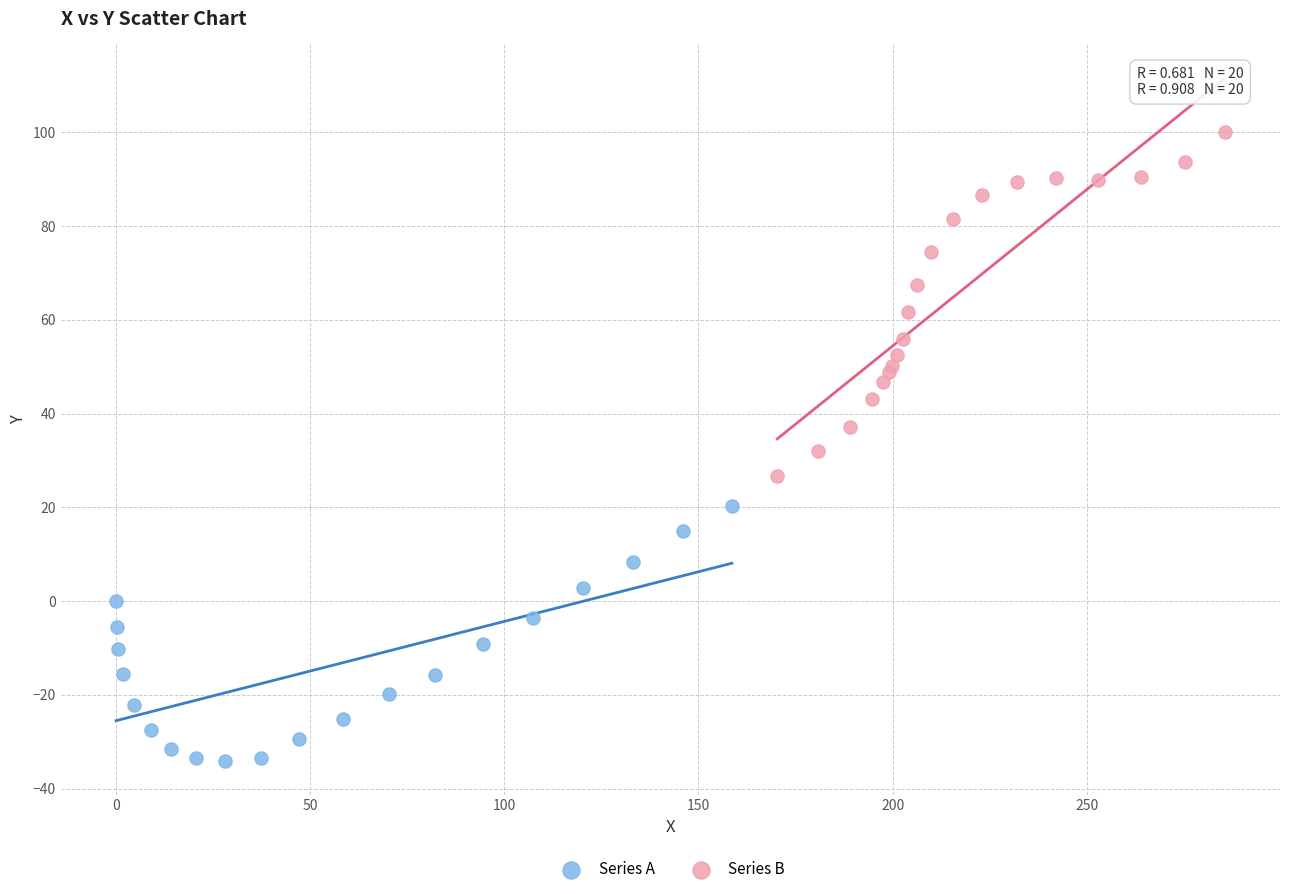

Which series contains the lowest Y value?

Series A